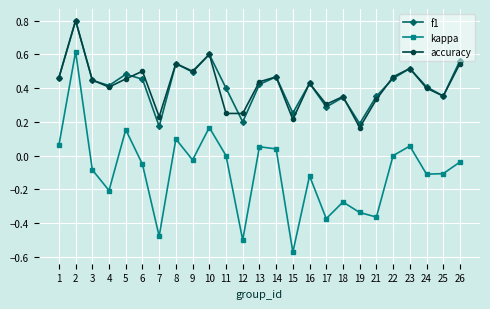

What is the spread (max minus min) of values at 7?

0.7